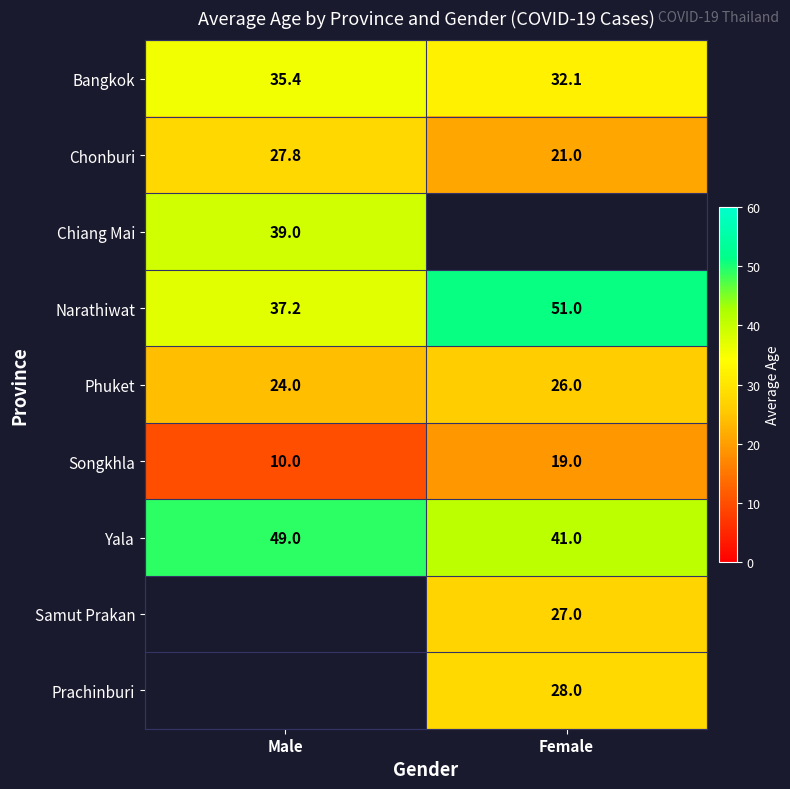

Is the value of Songkhla at Female greater than the value of Chiang Mai at Male?

No